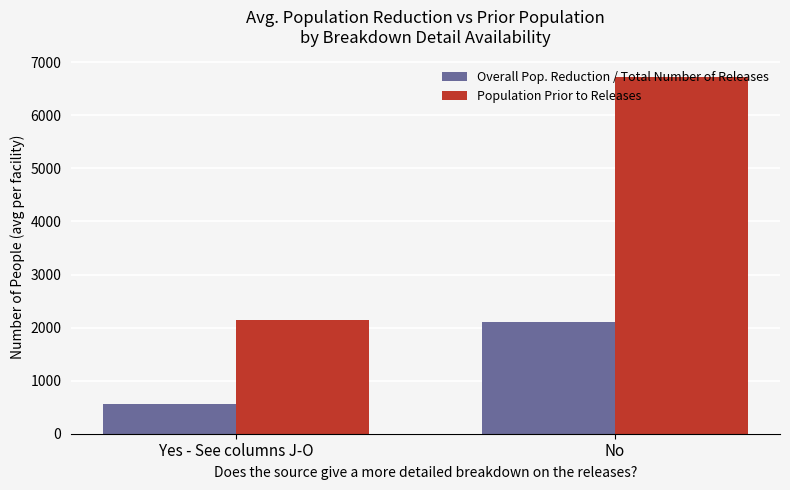

What position from the right is Yes - See columns J-O?

2